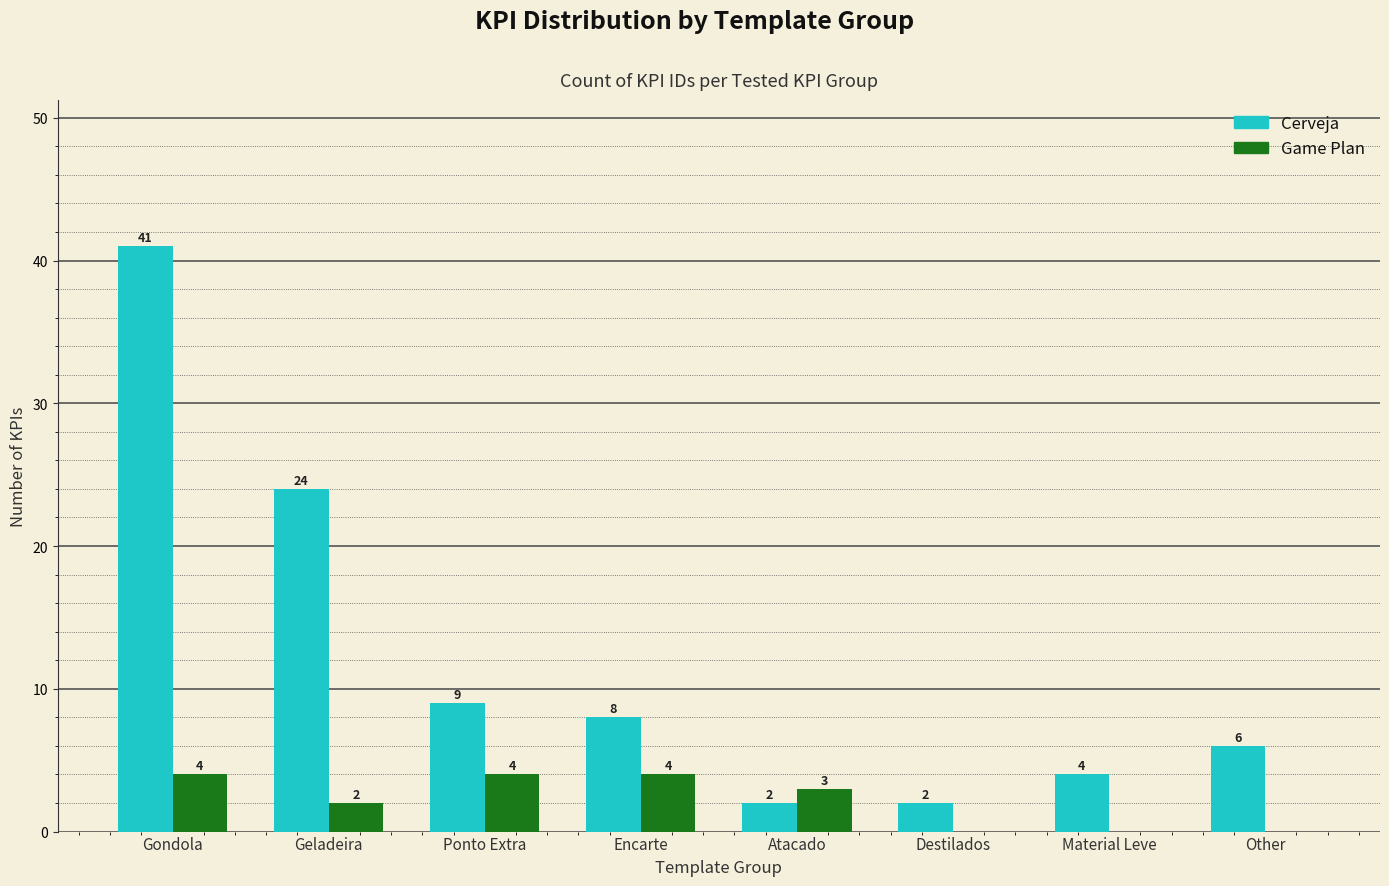

What is the maximum value for Cerveja?

41